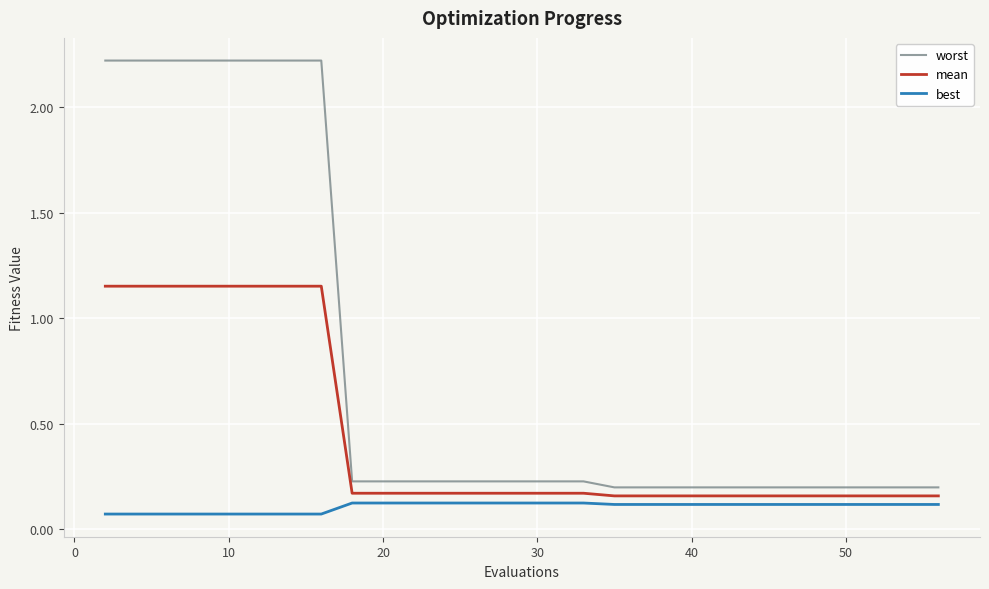

What are all the series names shown in the legend?

worst, mean, best